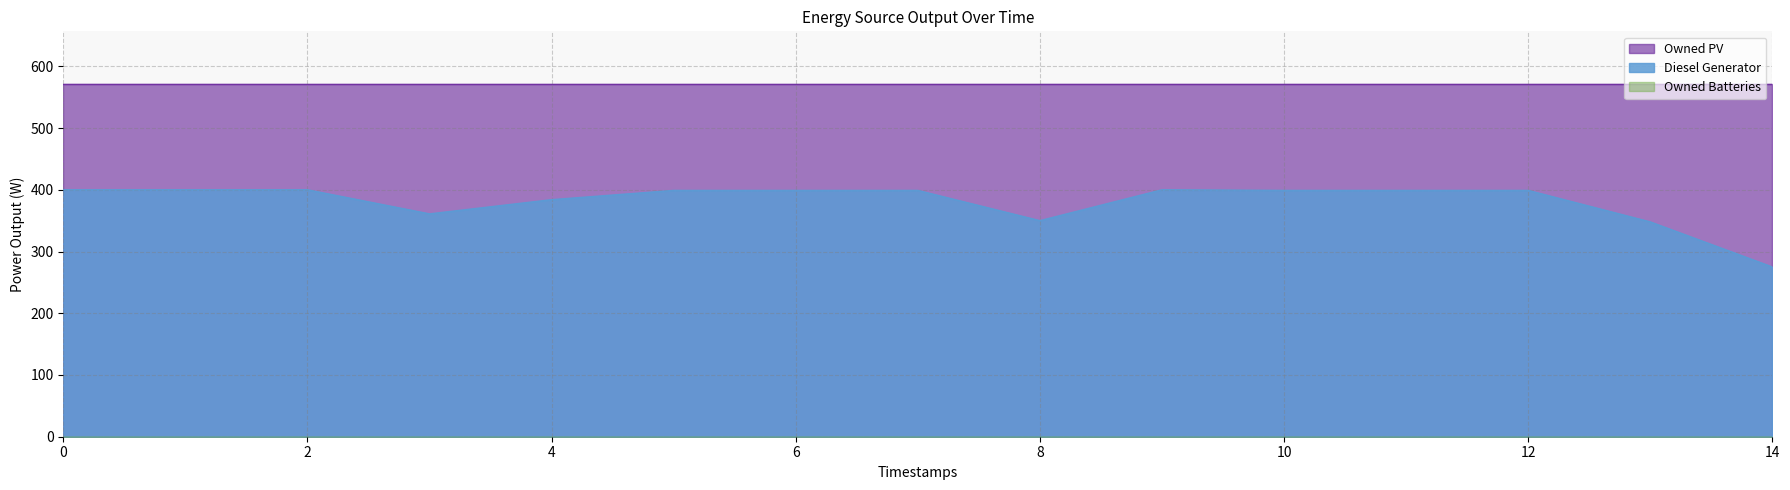

What is the difference between the Diesel Generator values at 13 and 10?

51.0